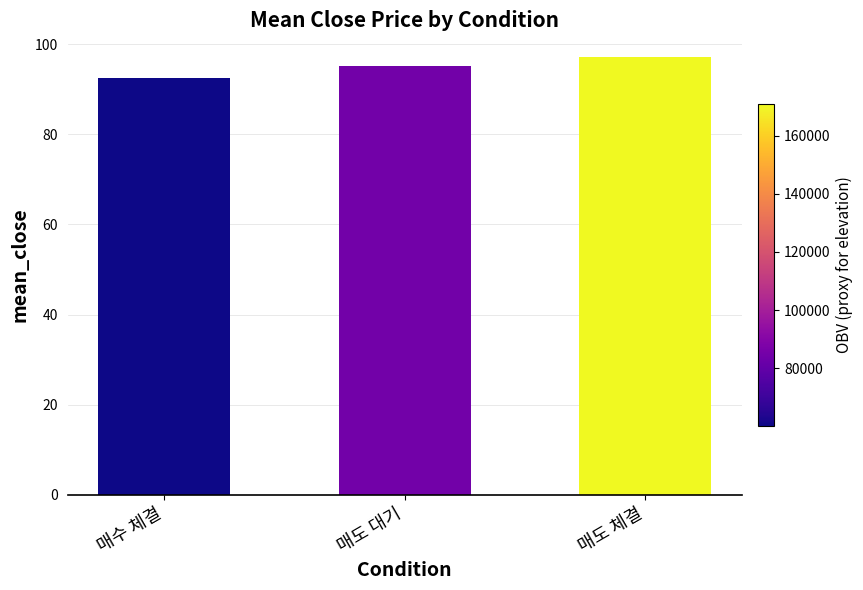

What is the ratio of the value at 매도 체결 to the value at 매수 체결?

1.1